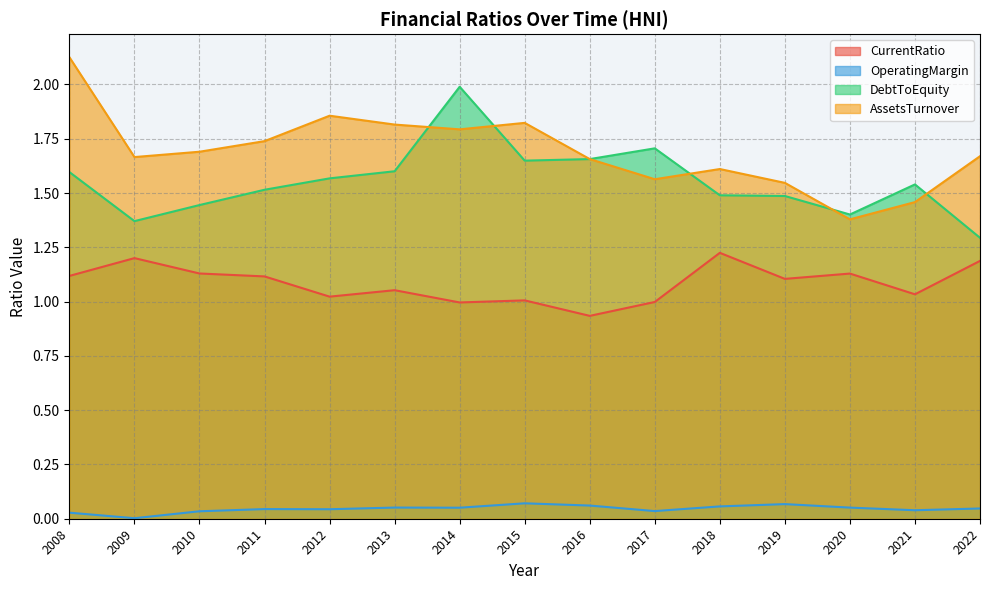

At which category is the sum across all series the highest?

2008